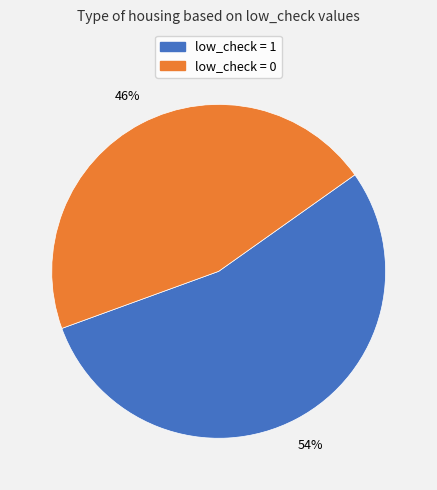

Count the number of slices in the pie.

2